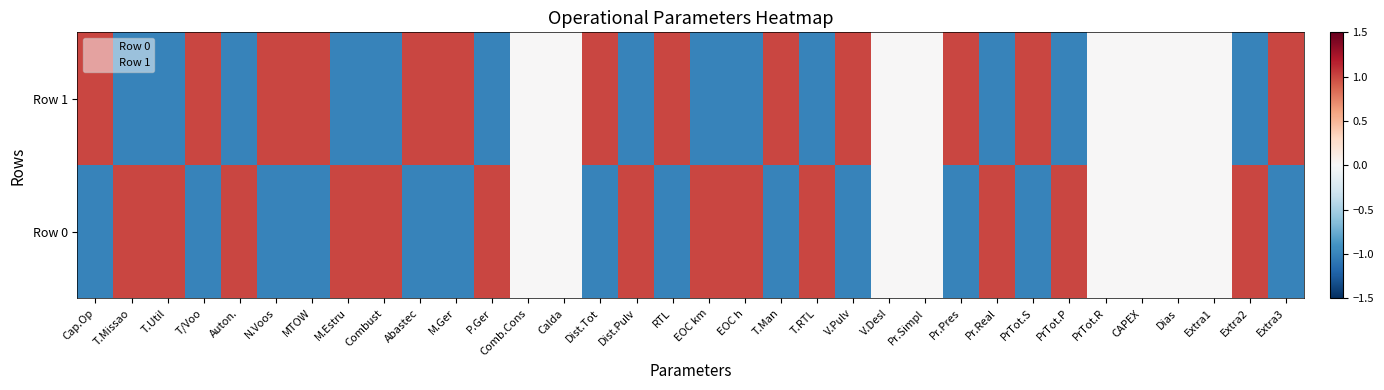

At how many categories does at least one series exceed 0?

26